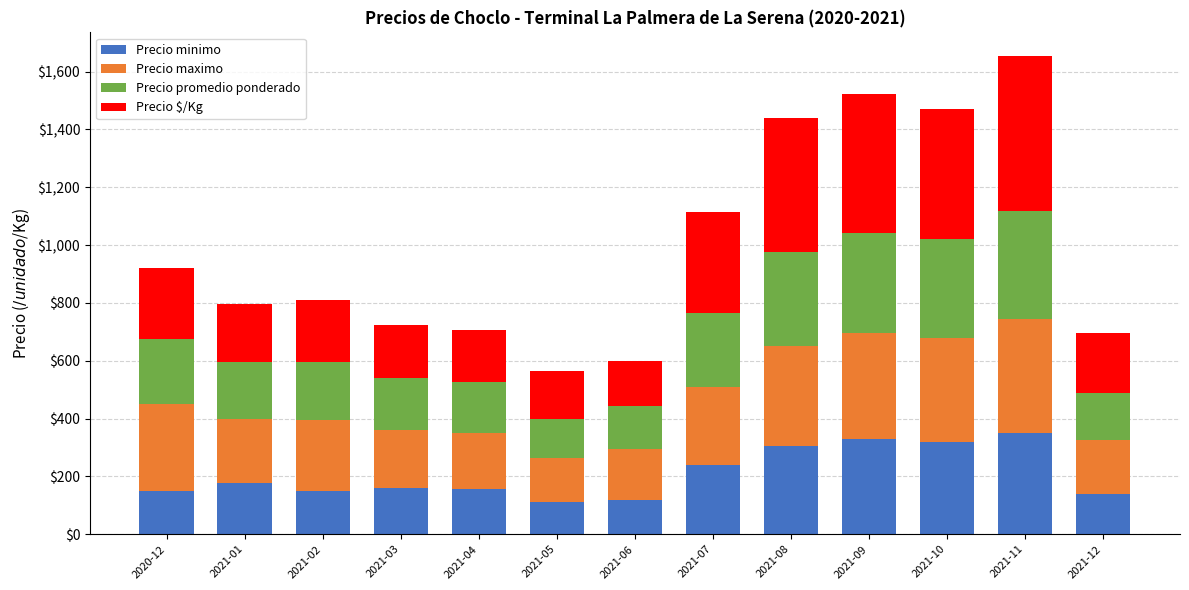

What is the difference between the maximum and minimum values in the Precio minimo series?

240